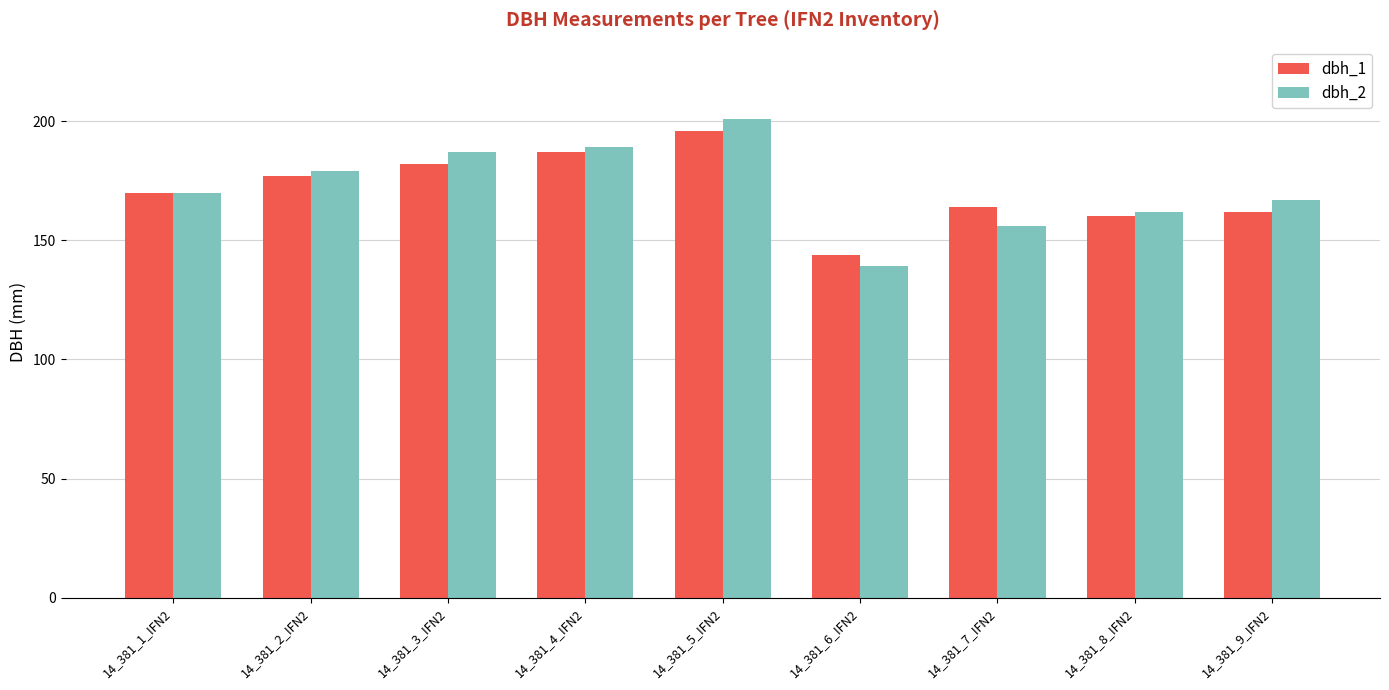

The value of dbh_1 at 14_381_8_IFN2 is 37. True or false?

False